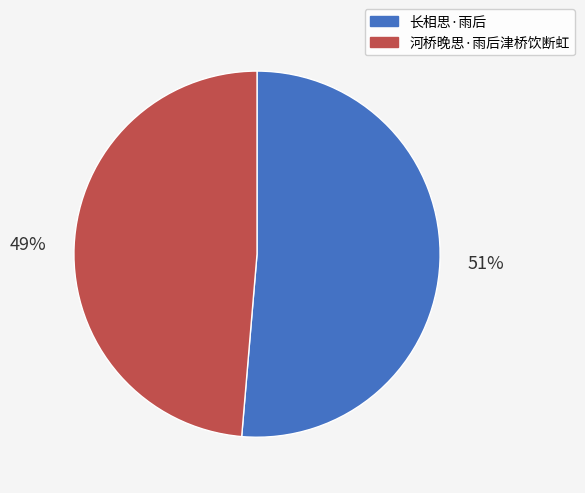

True or false: 河桥晚思·雨后津桥饮断虹 accounts for 43% of the total.

False